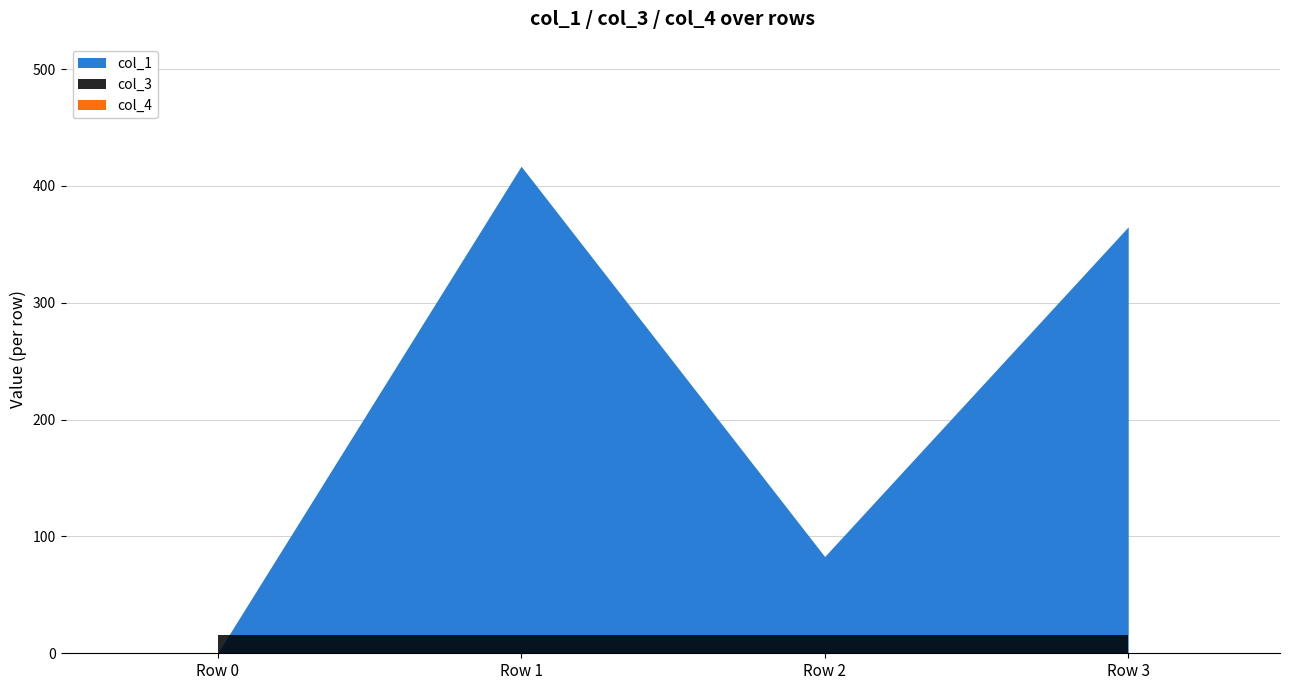

True or false: col_3 and col_4 cross at least once.

False